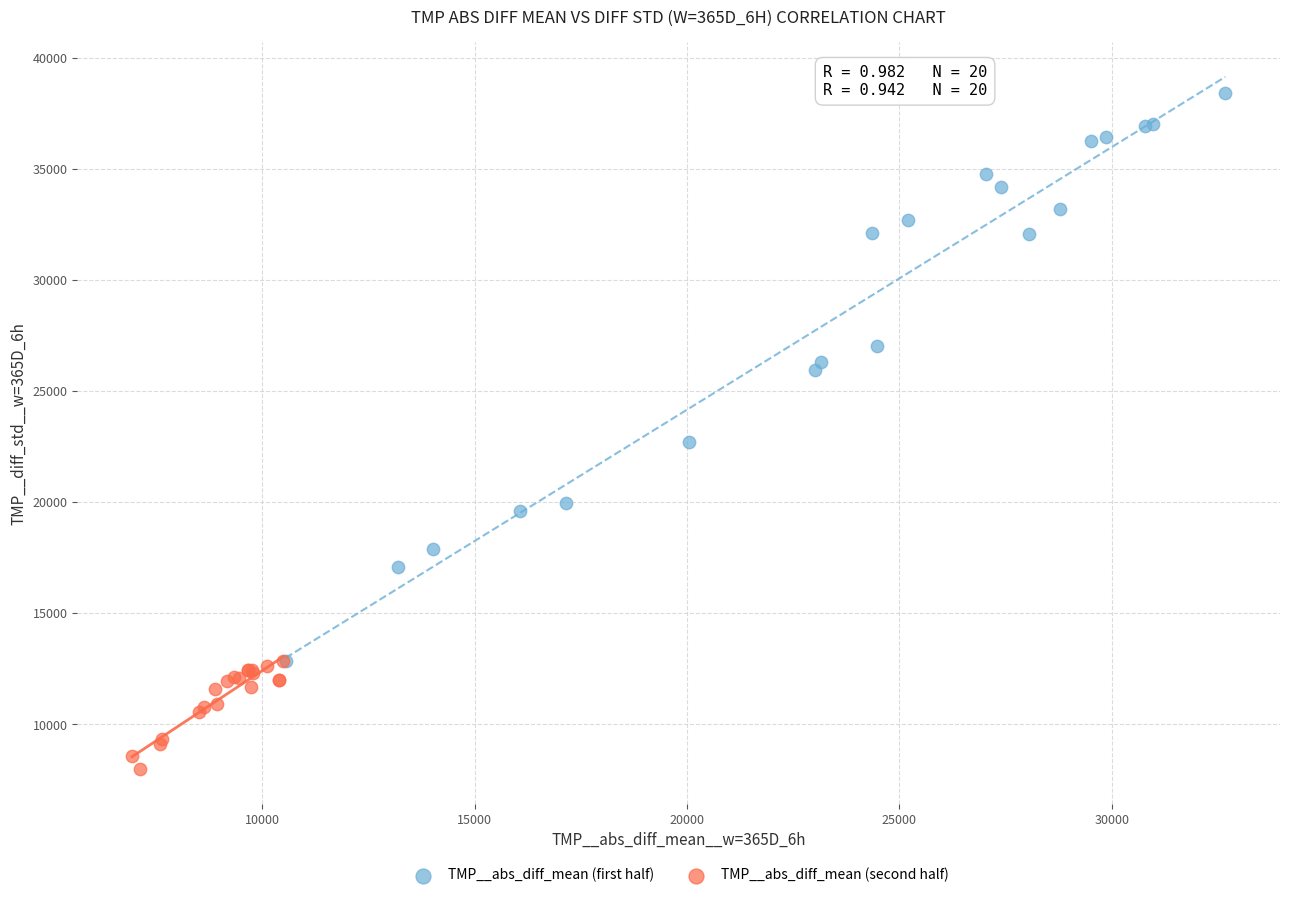

Which series reaches the minimum Y coordinate?

TMP__abs_diff_mean (second half)